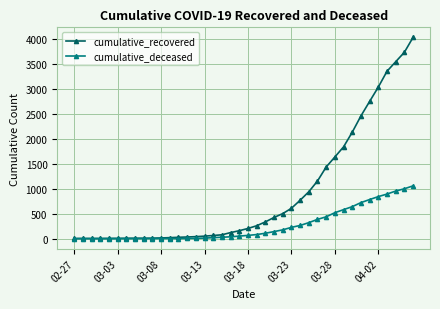

What is the maximum value for cumulative_recovered?

4026